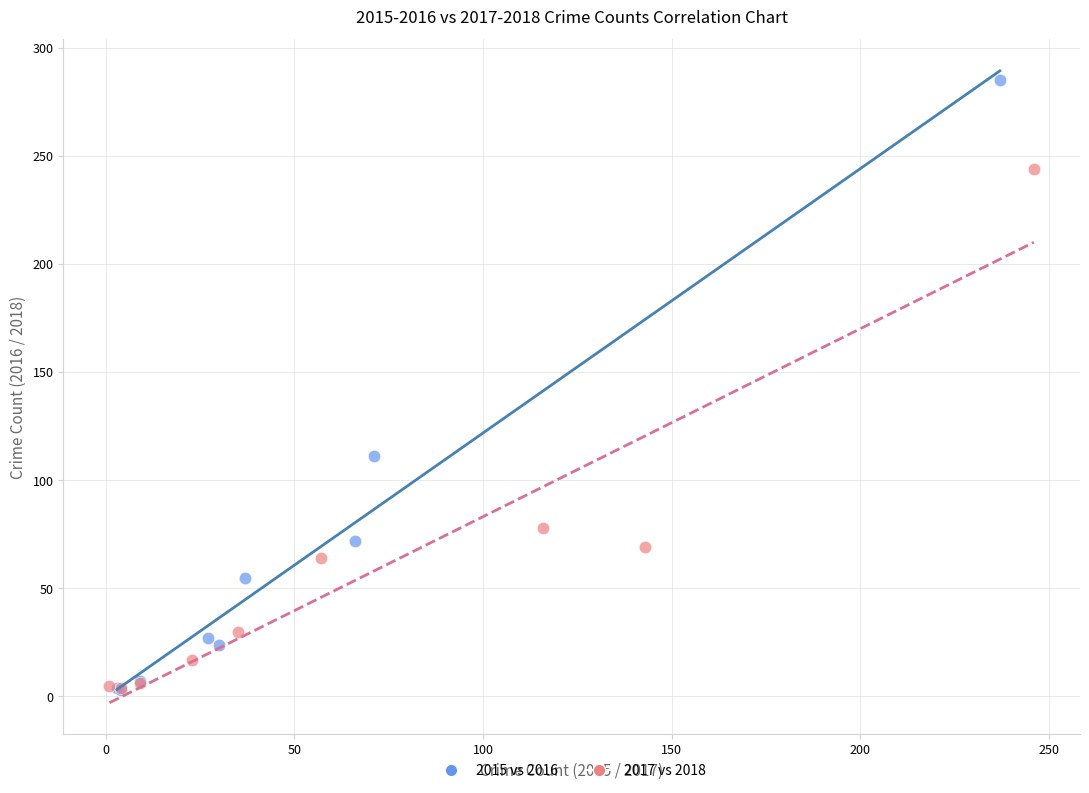

Which series has the widest spread of Y values?

2015 vs 2016